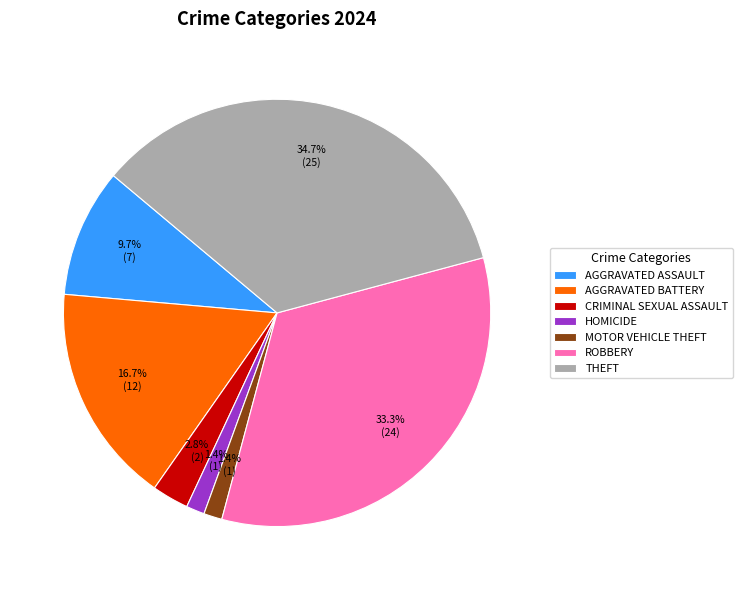

Count the number of slices in the pie.

7